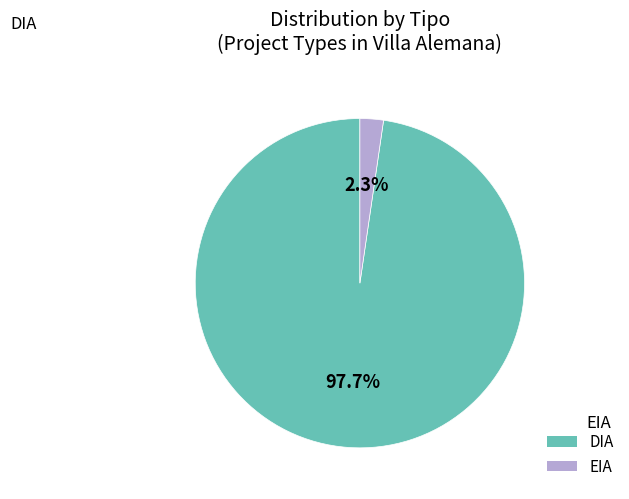

Which has a higher value, DIA or EIA?

DIA